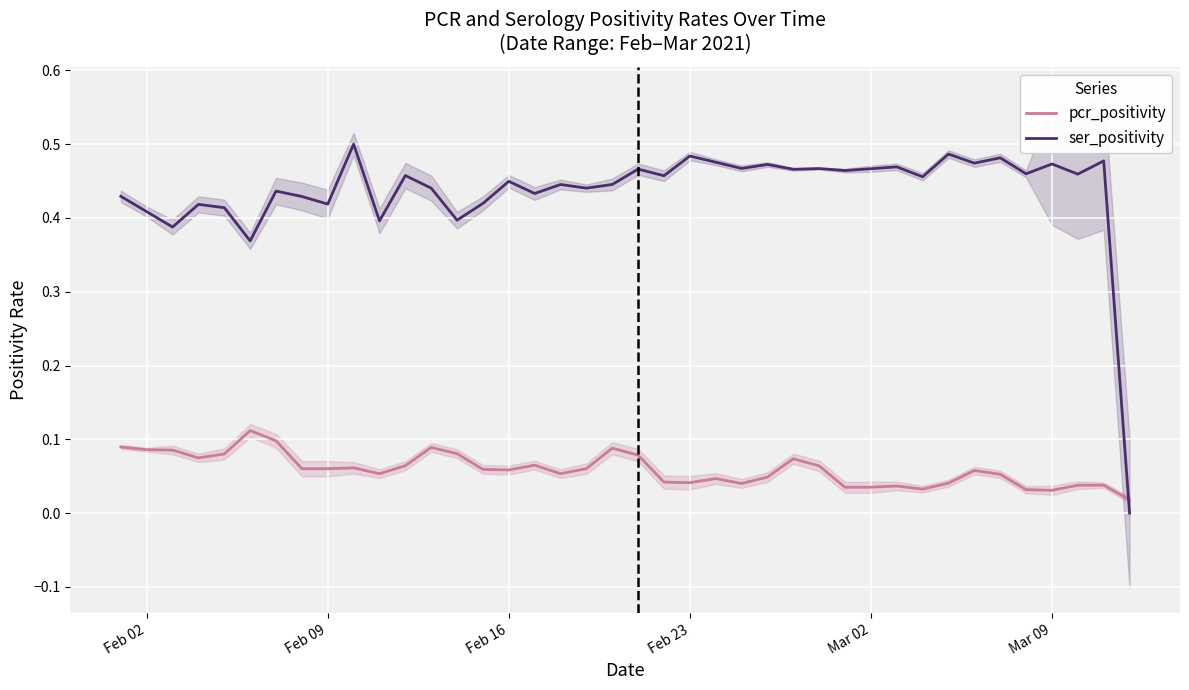

True or false: pcr_positivity and ser_positivity intersect in this chart.

True